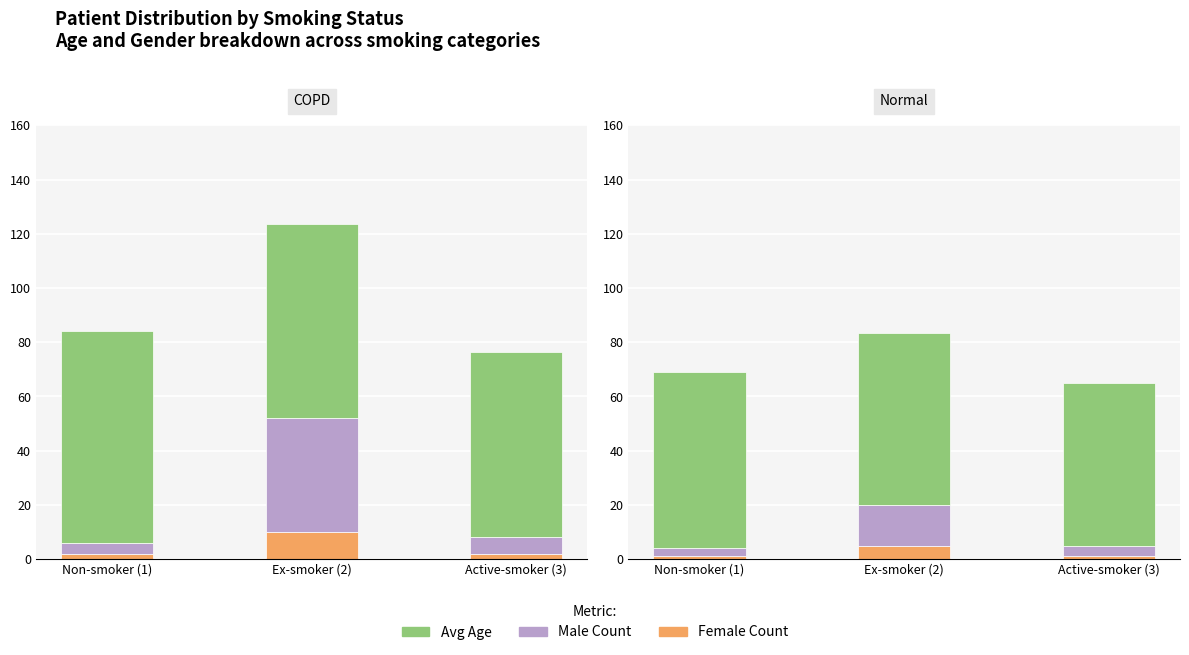

How many groups of bars are there?

3